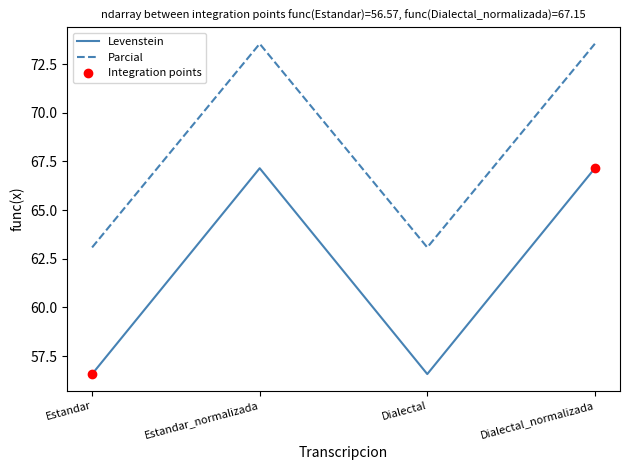

At how many categories does at least one series exceed 59?

4